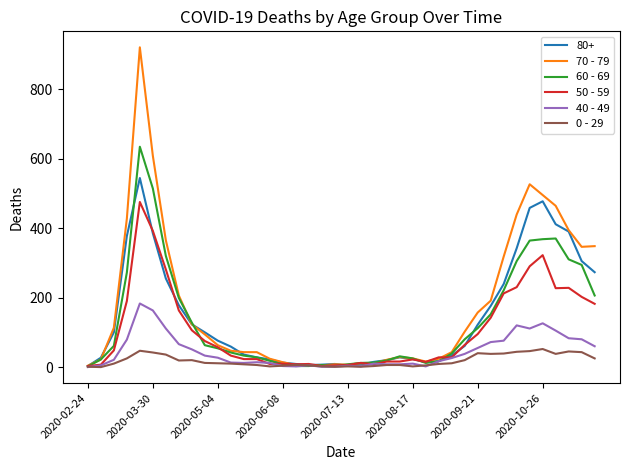

What is the greatest value displayed?

920